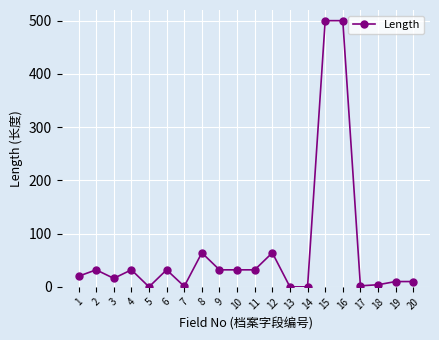

Where is the first local maximum?

2